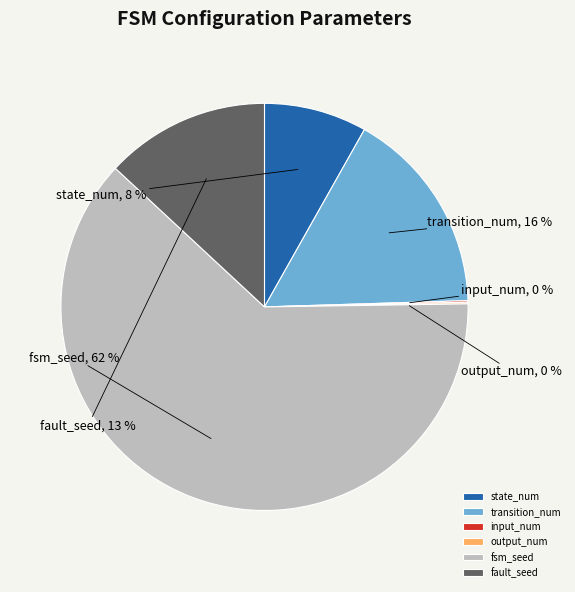

Which category accounts for the majority?

fsm_seed